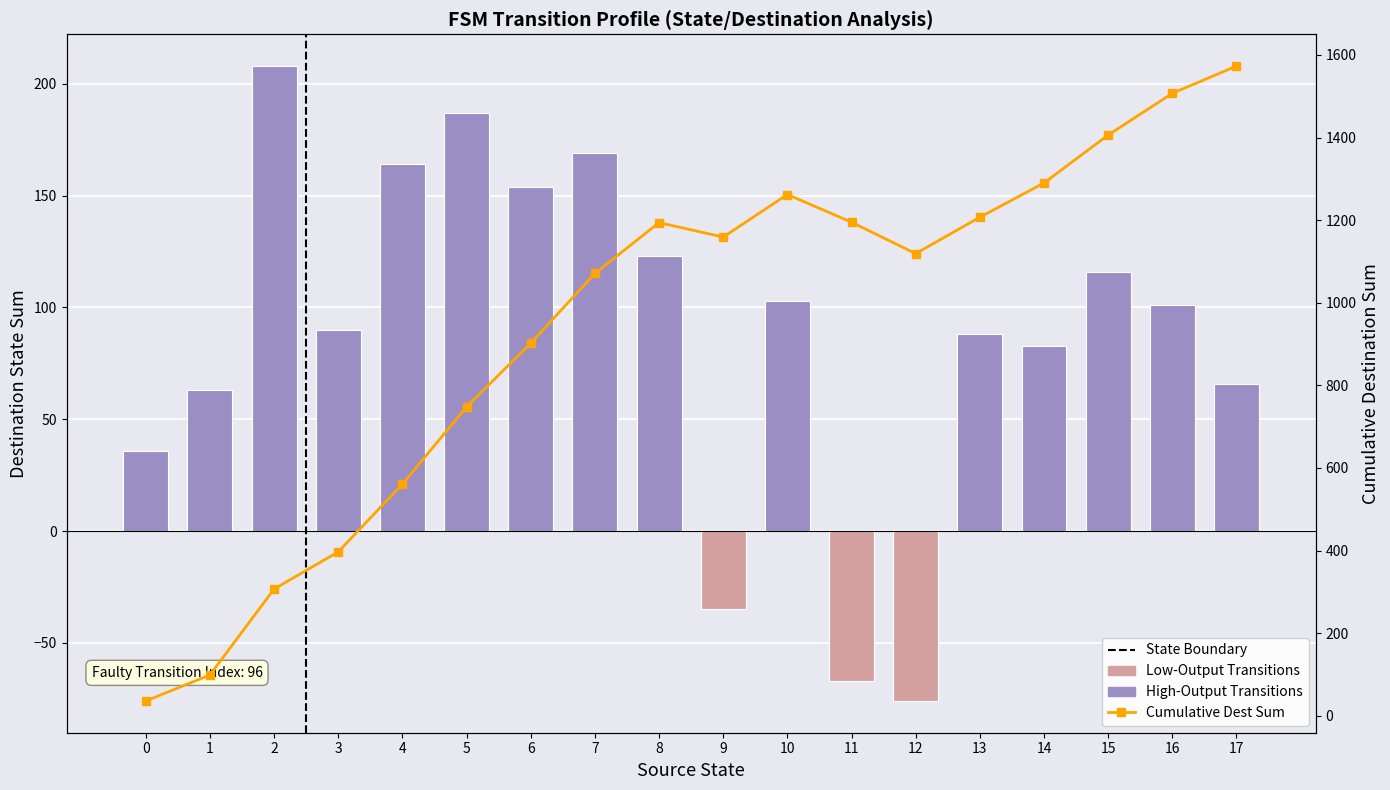

What is the approximate value of Cumulative Dest Sum at 17, to the nearest 50?

1550